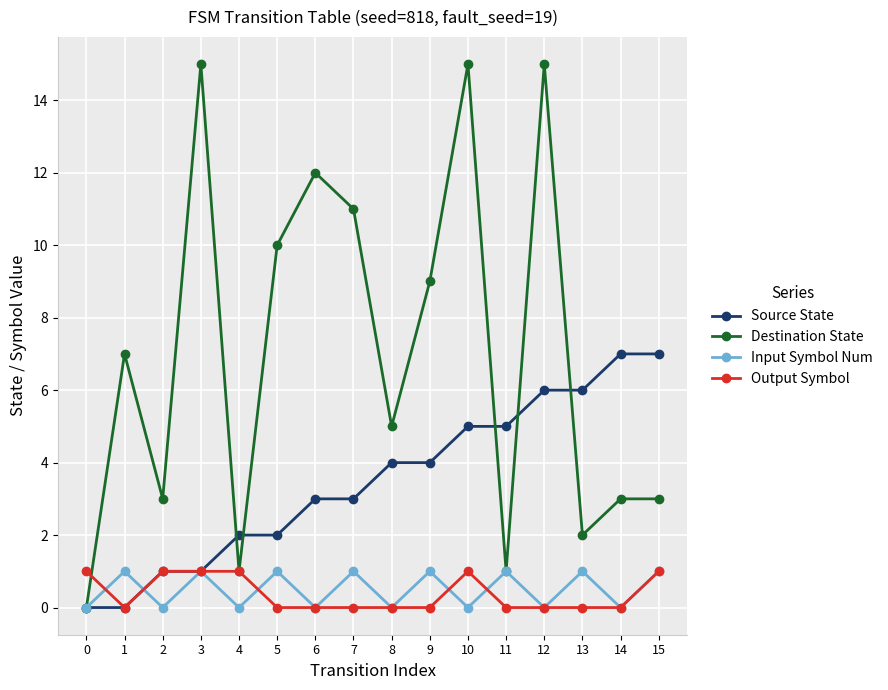

How many data points in Input Symbol Num are less than 1?

8